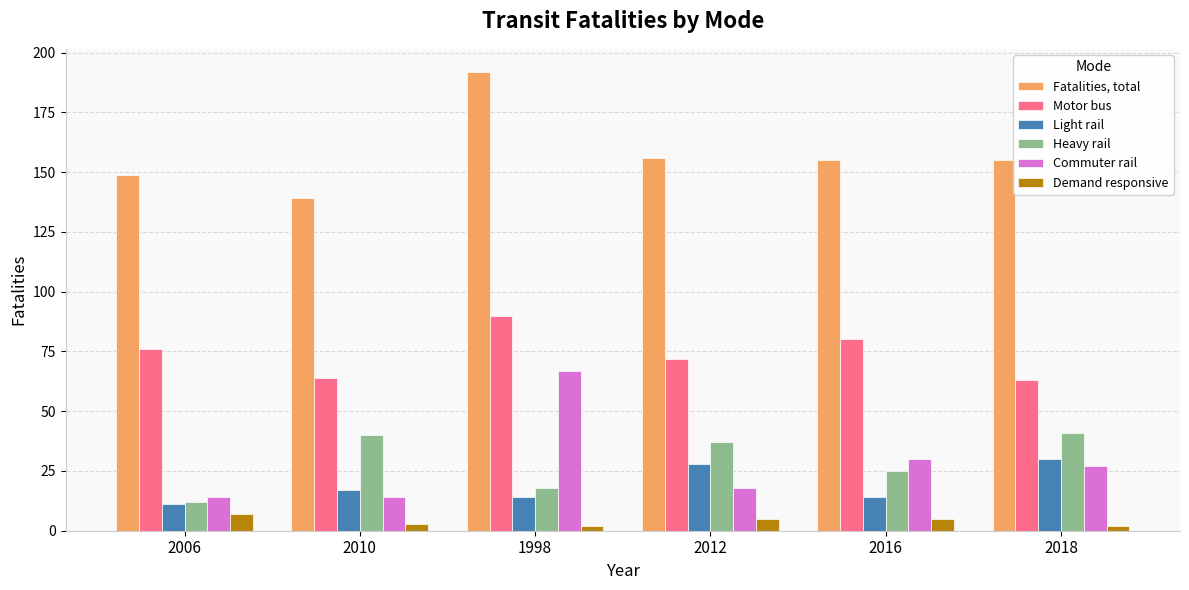

How many groups of bars are there?

6